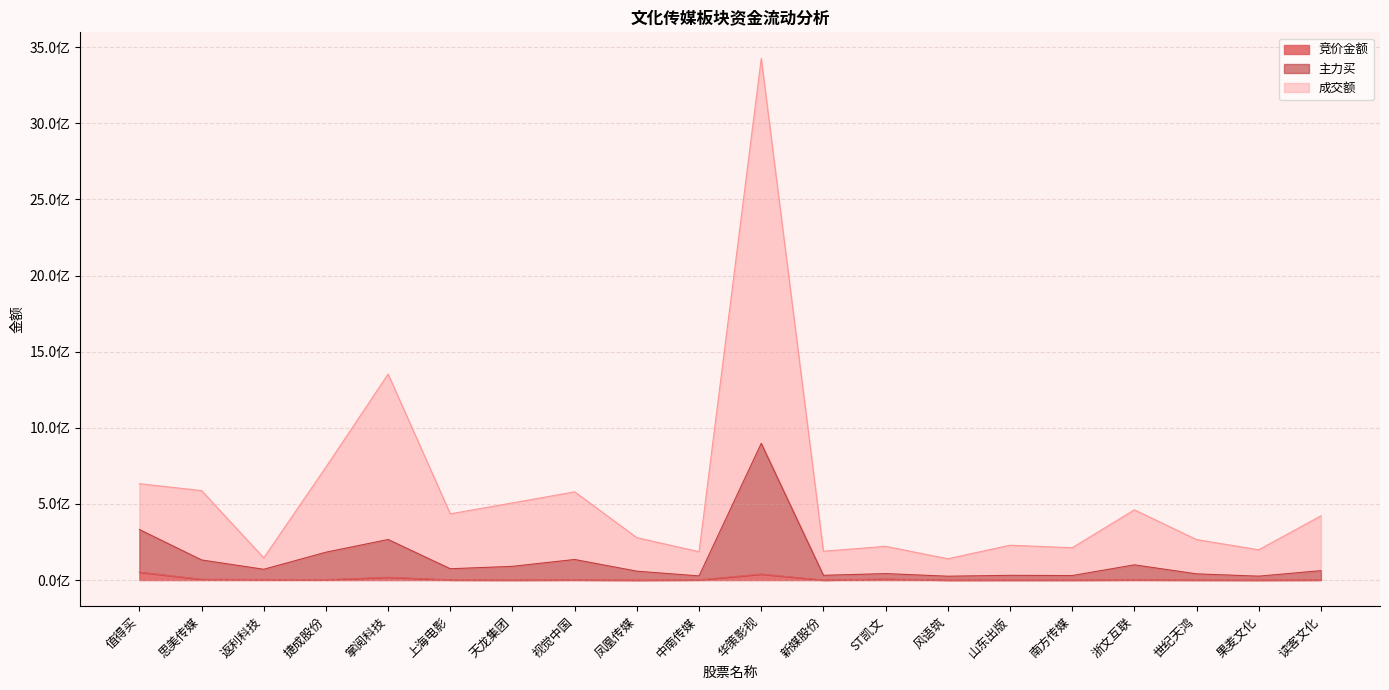

What is the label of the 6th point from the right?

山东出版